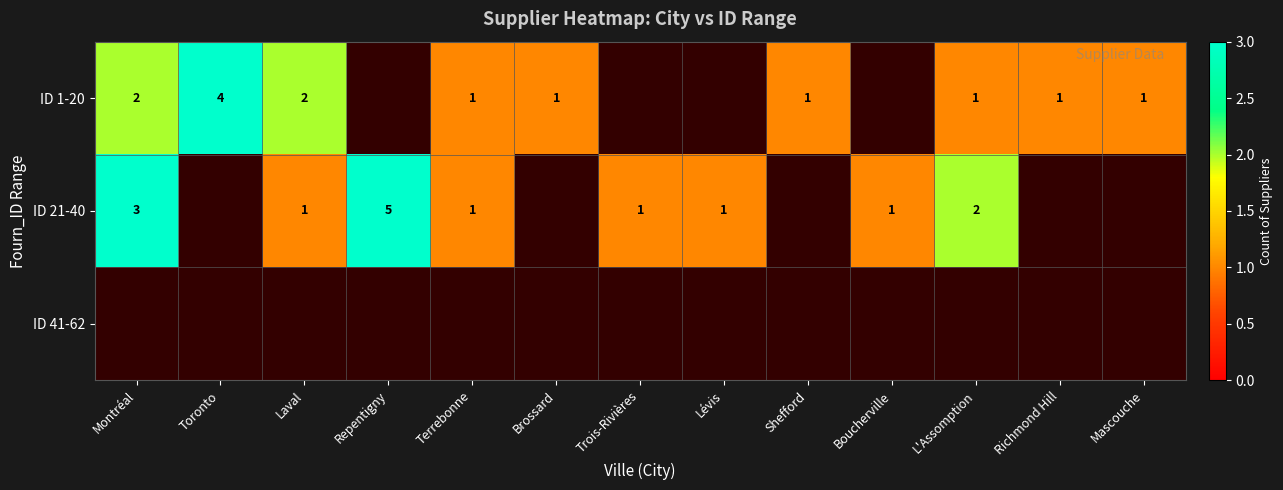

Is the value of ID 21-40 at Boucherville greater than the value of ID 1-20 at Montréal?

No